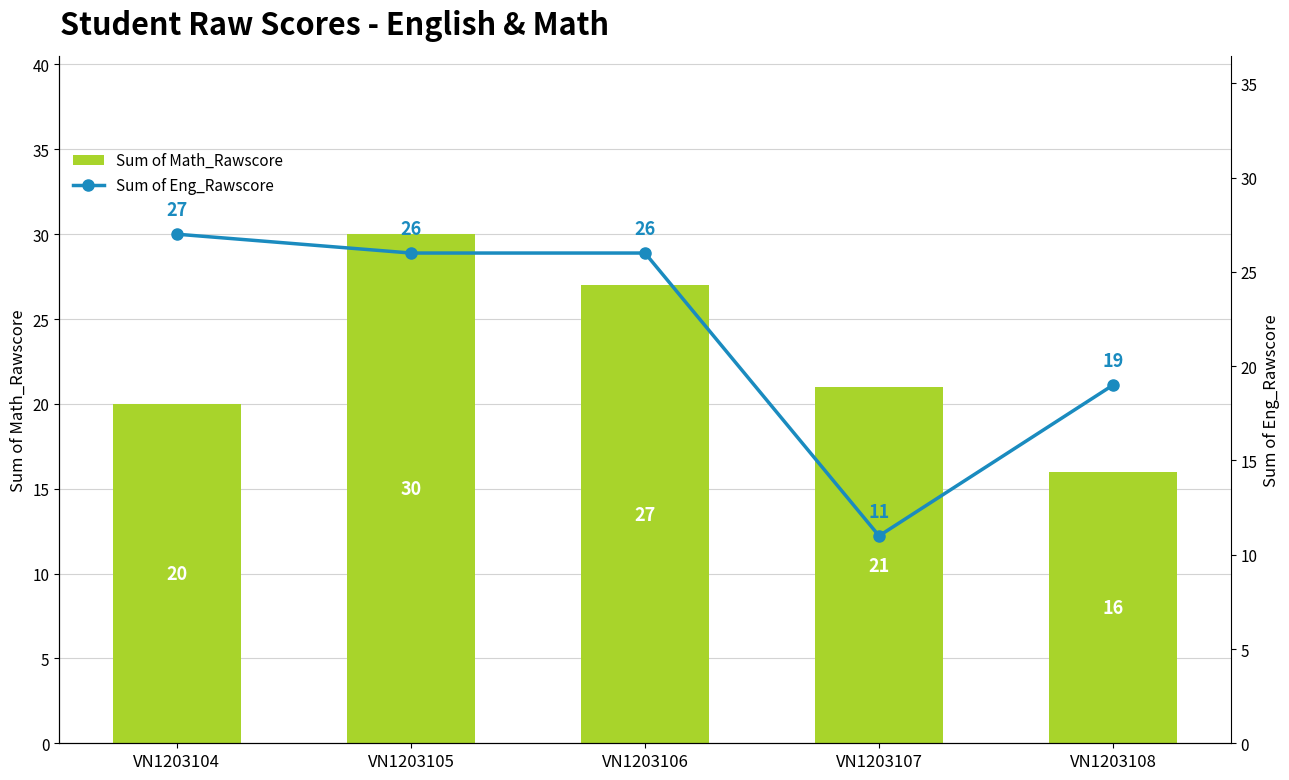

List the labels in order of Sum of Eng_Rawscore value, largest first.

VN1203104, VN1203105, VN1203106, VN1203108, VN1203107